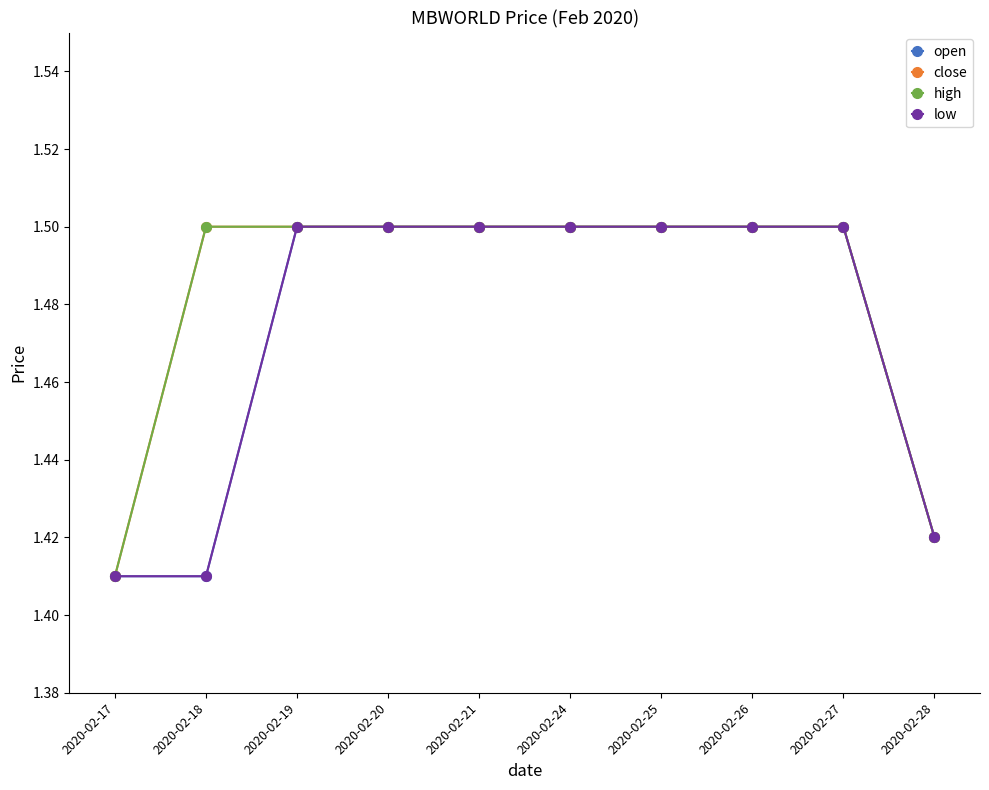

What are all the series names shown in the legend?

open, close, high, low